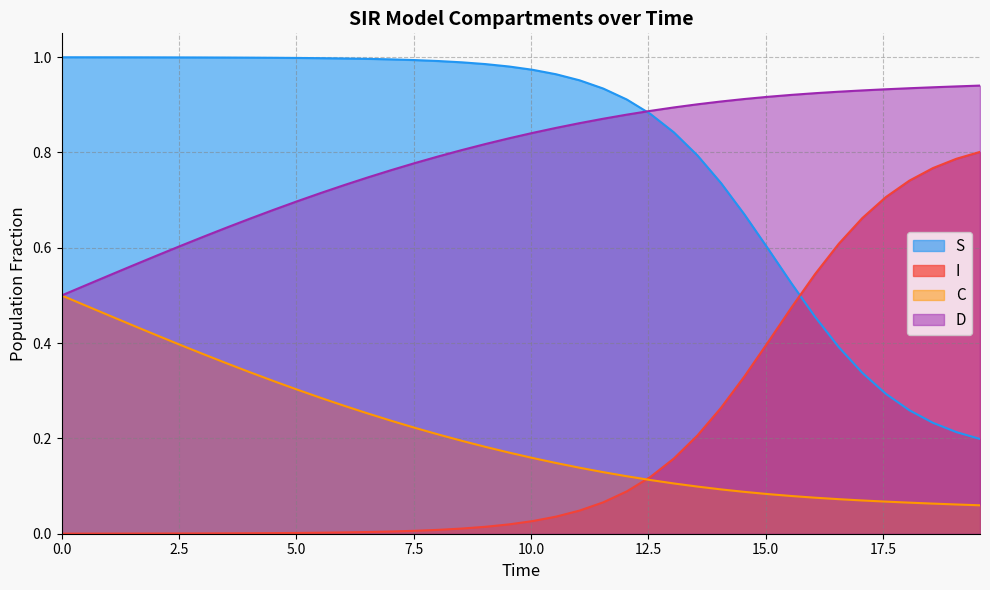

Does the chart display data point markers on the line(s)?

No